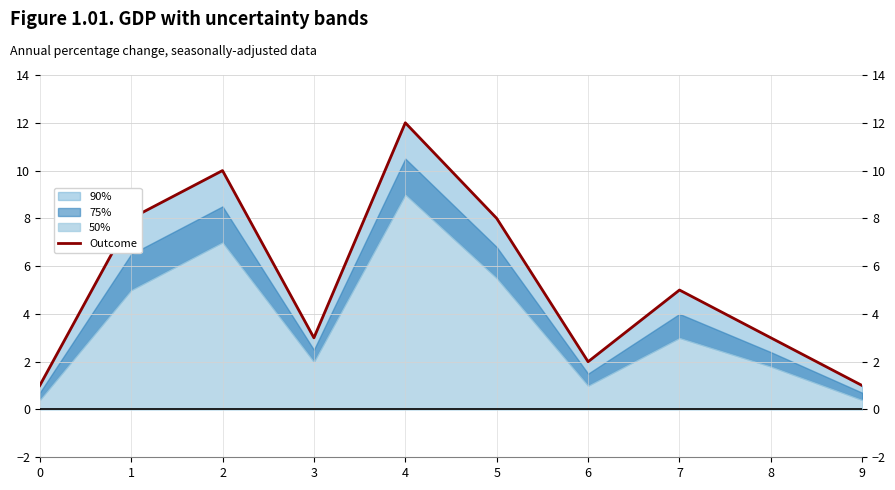

Which has a higher value, 2 or 9?

2